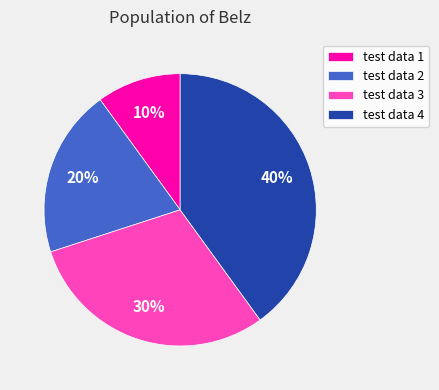

What percentage is the test data 4 slice, to the nearest percent?

40%